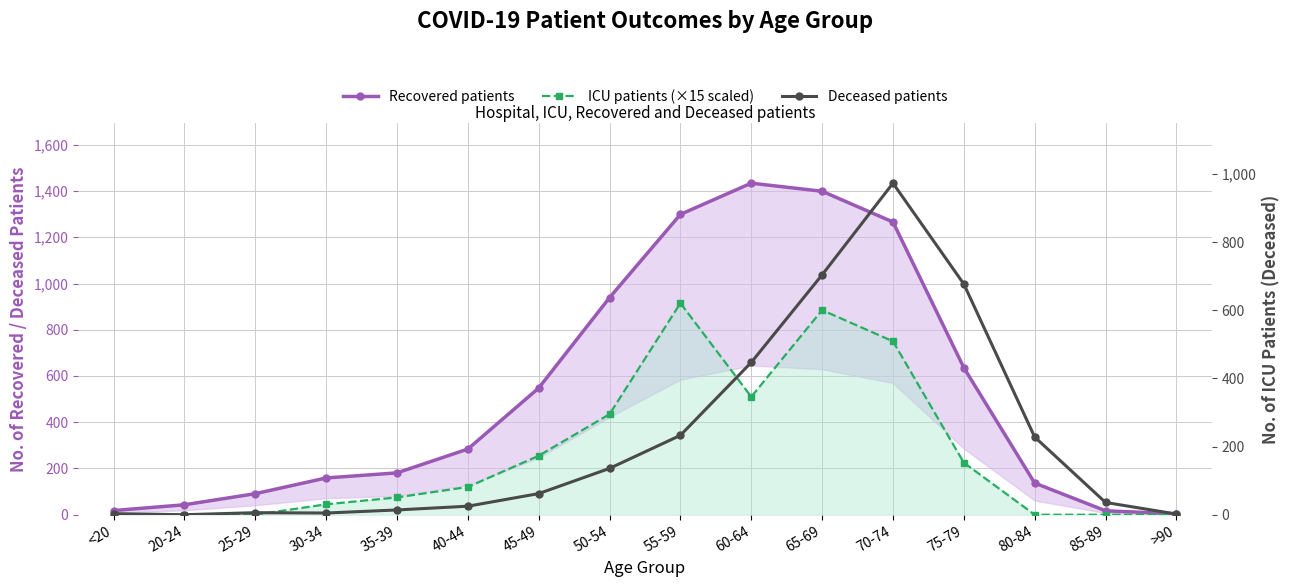

True or false: Deceased patients and ICU patients (×15 scaled) cross at least once.

True